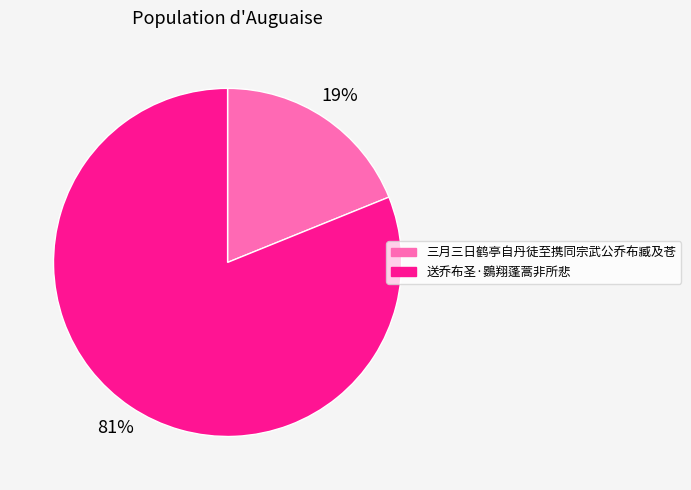

How many segments does this pie chart have?

2